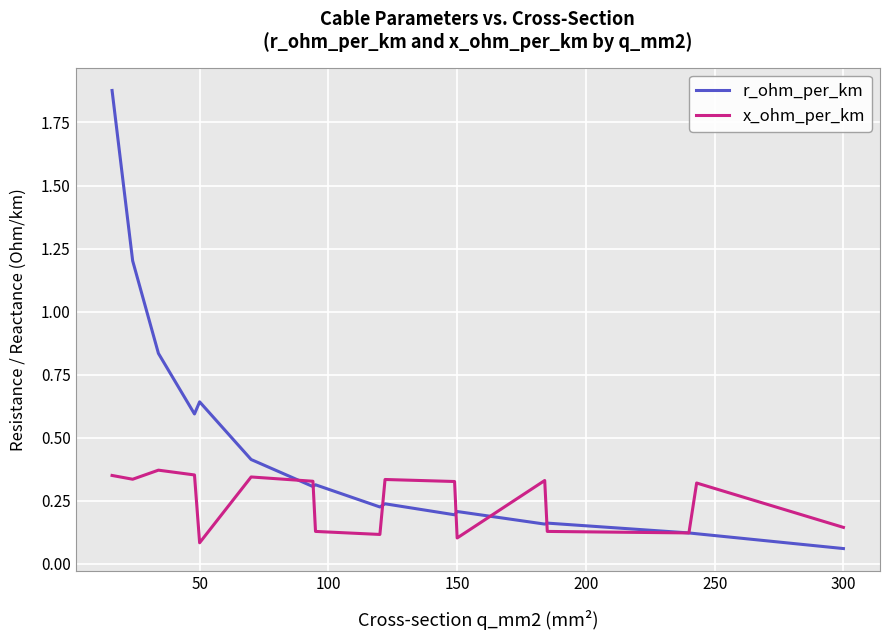

List the series in order of their overall mean, highest first.

r_ohm_per_km, x_ohm_per_km